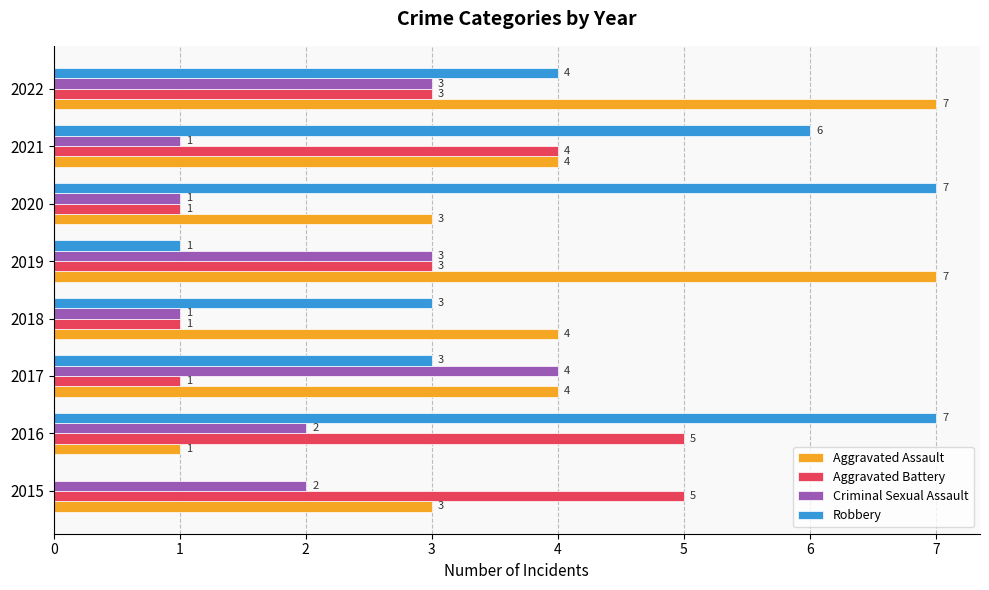

At which category is the sum across all series the highest?

2022